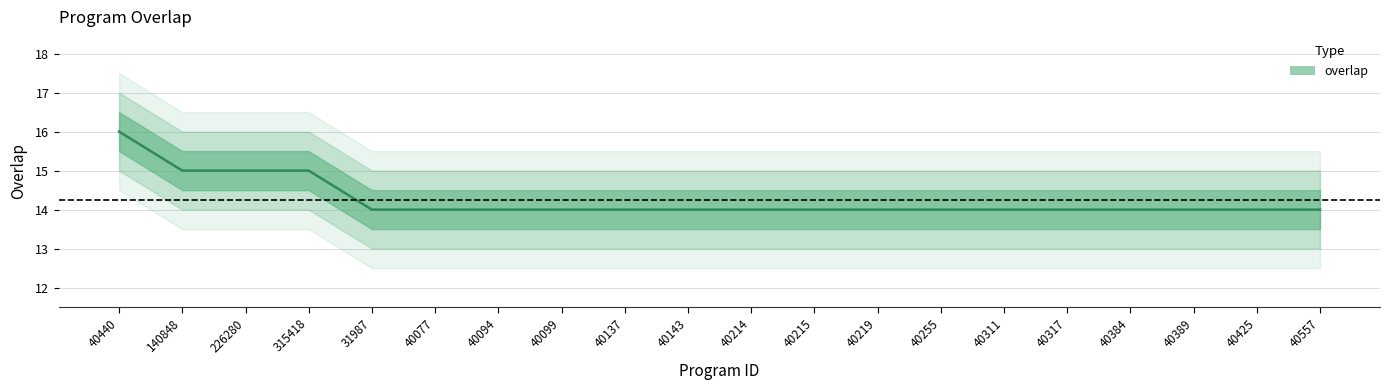

How many values are between 14 and 15?

19